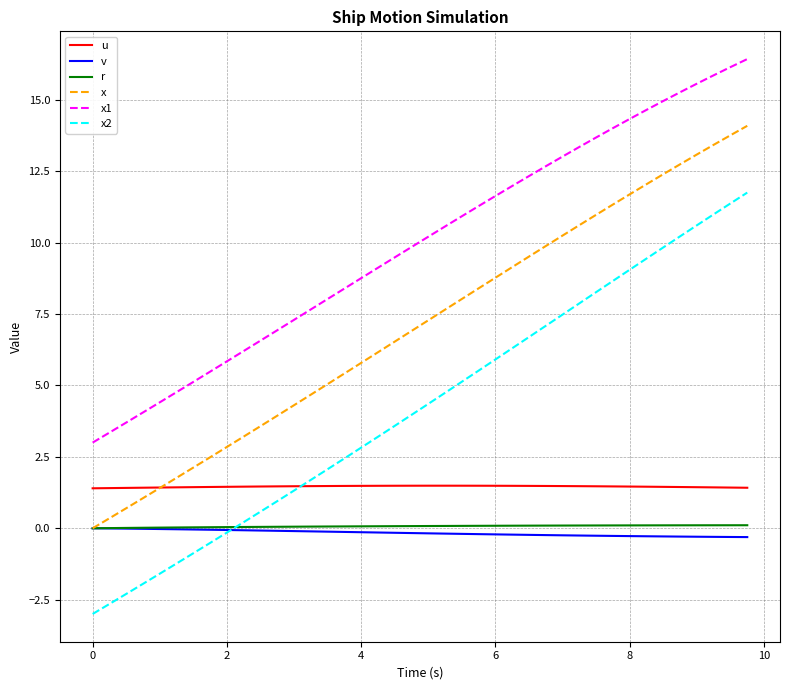

True or false: x and x2 cross at least once.

False